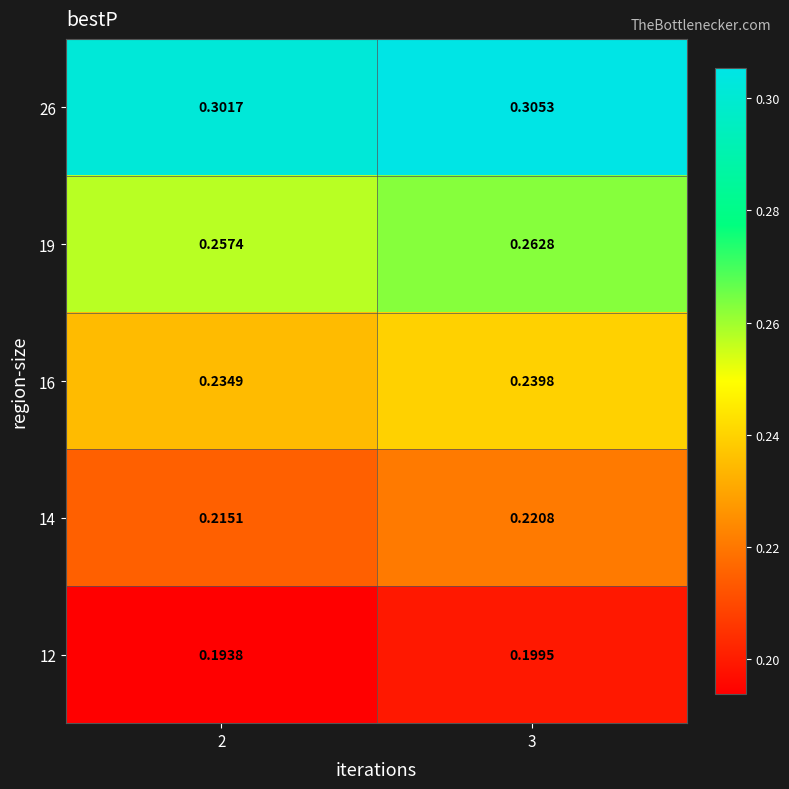

Is the value of 26 at 2 greater than the value of 16 at 2?

Yes